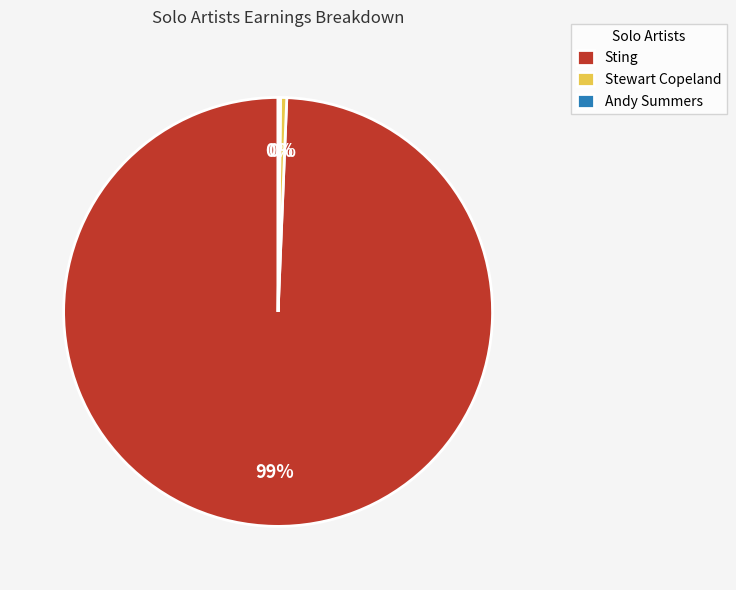

True or false: Sting accounts for 99% of the total.

True